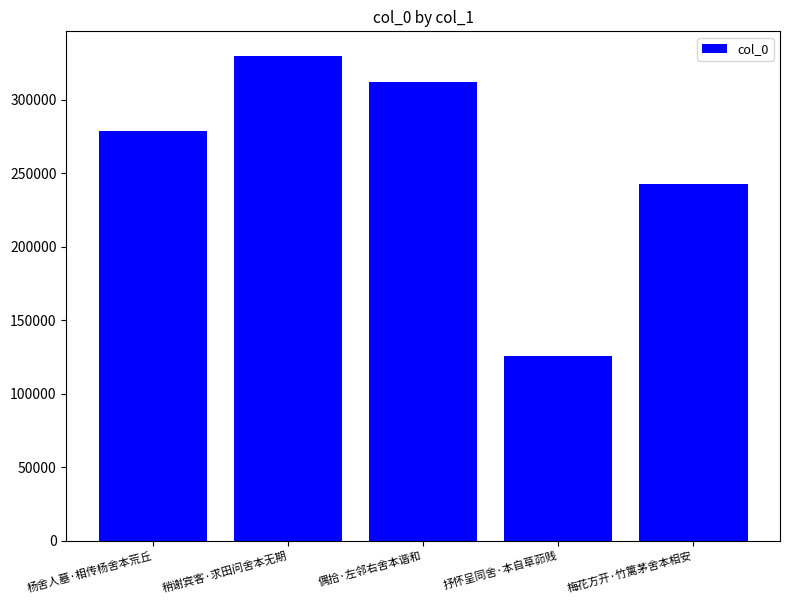

Which has a higher value, 稍谢宾客·求田问舍本无期 or 梅花方开·竹篱茅舍本相安?

稍谢宾客·求田问舍本无期